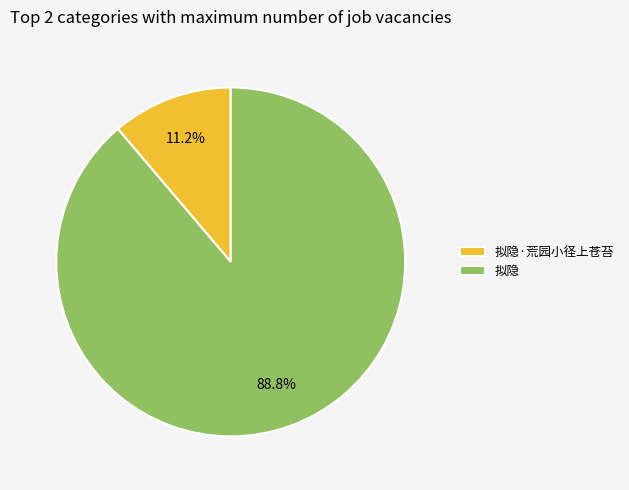

What portion of the pie excludes 拟隐?

11.2%